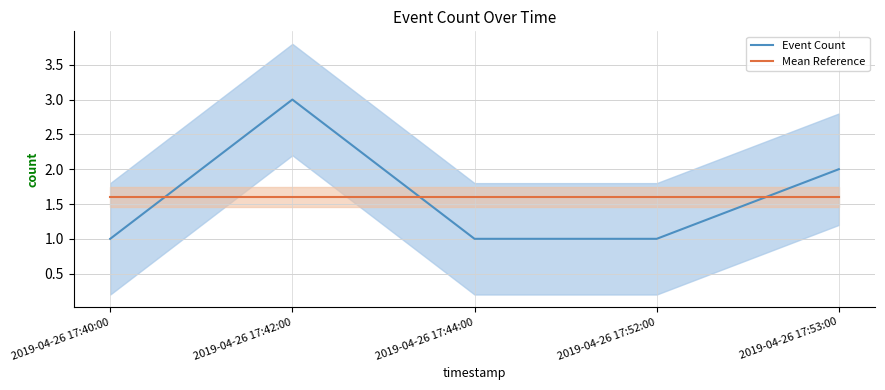

Which label corresponds to the smallest value in the chart?

2019-04-26 17:40:00